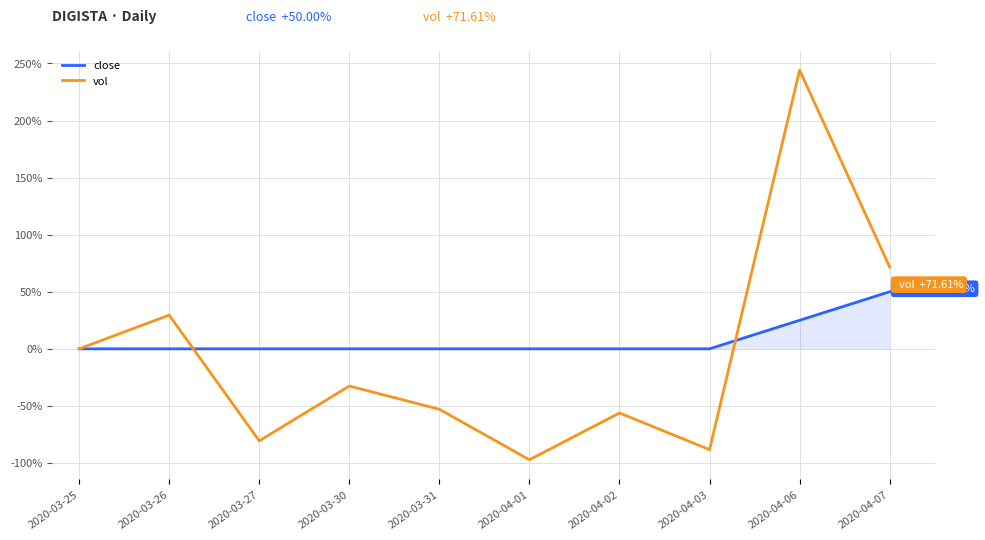

Between 2020-03-27 and 2020-04-06, which series saw the biggest shift?

vol